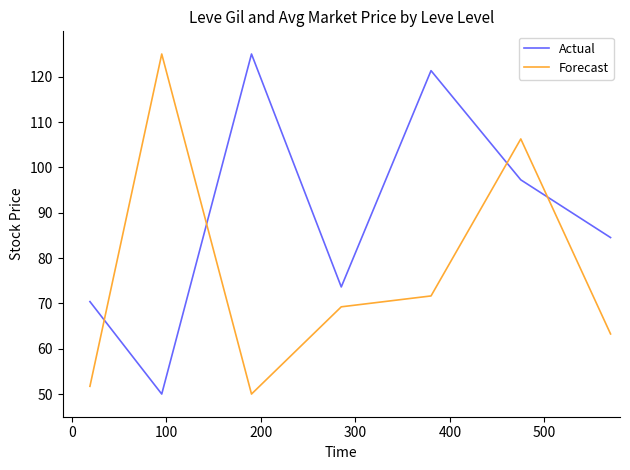

What is the greatest value displayed?

125.0